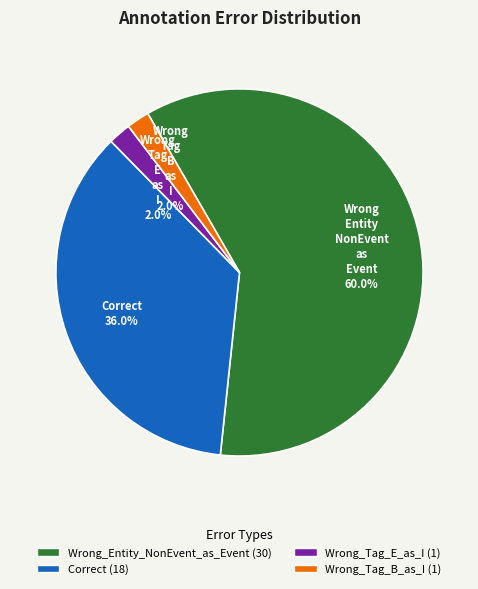

Rank the categories by value from highest to lowest.

Wrong_Entity_NonEvent_as_Event, Correct, Wrong_Tag_E_as_I, Wrong_Tag_B_as_I